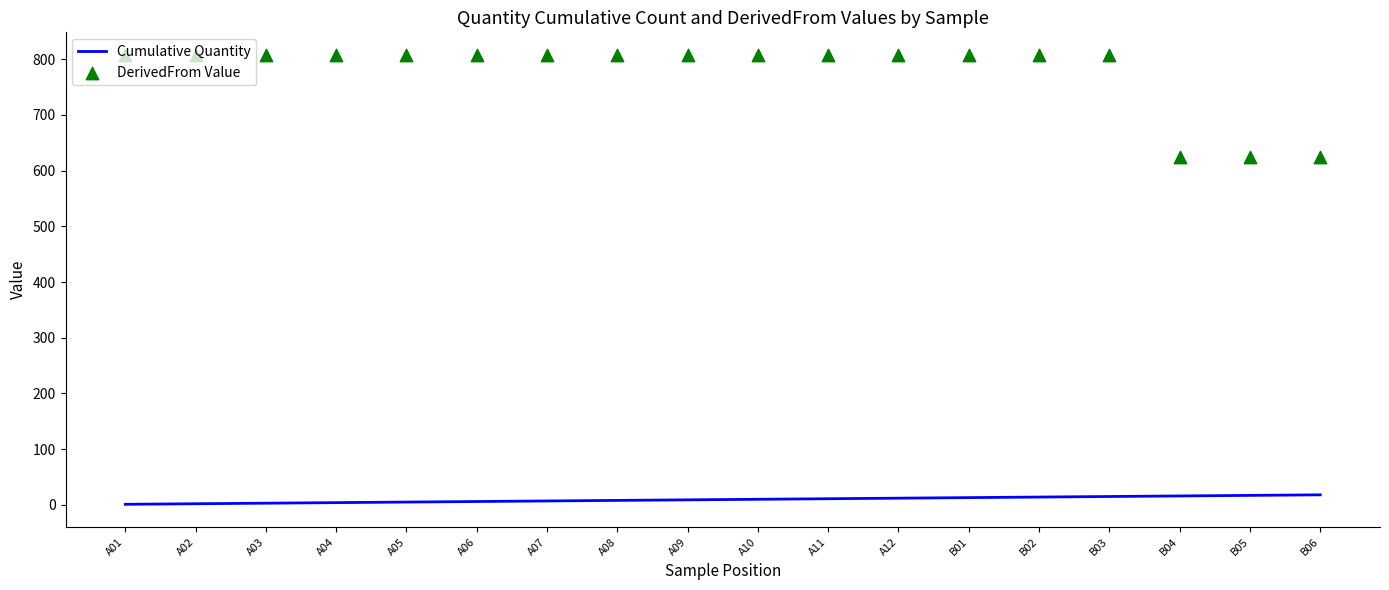

At which category is the sum across all series the highest?

B03